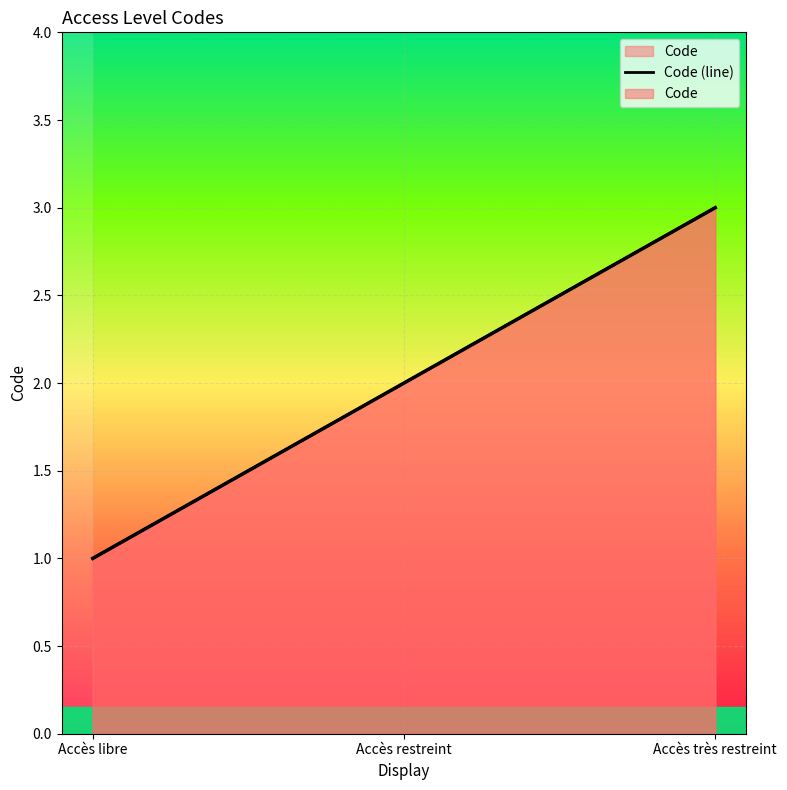

The chart shows a value of 2 at Accès restreint. True or false?

True